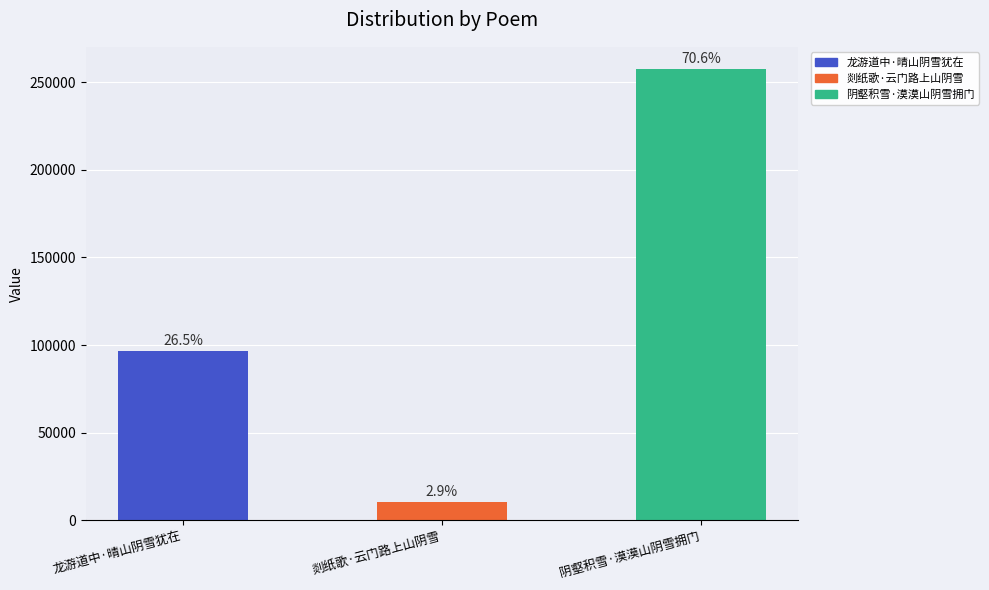

Are the bars horizontal?

No